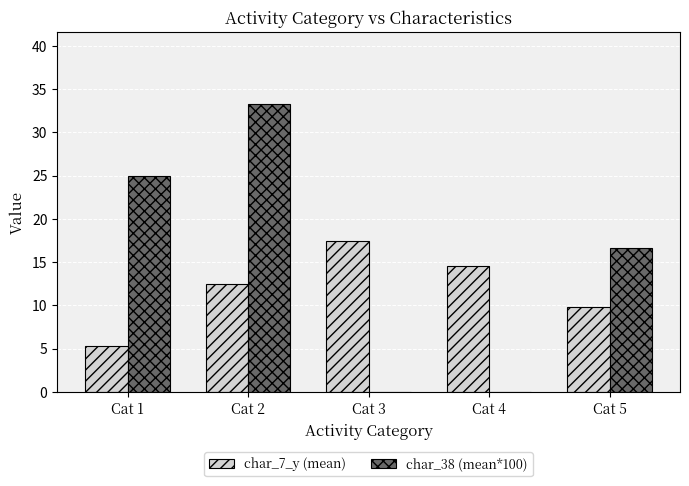

Which series changed the most between Cat 1 and Cat 3?

char_38 (mean*100)